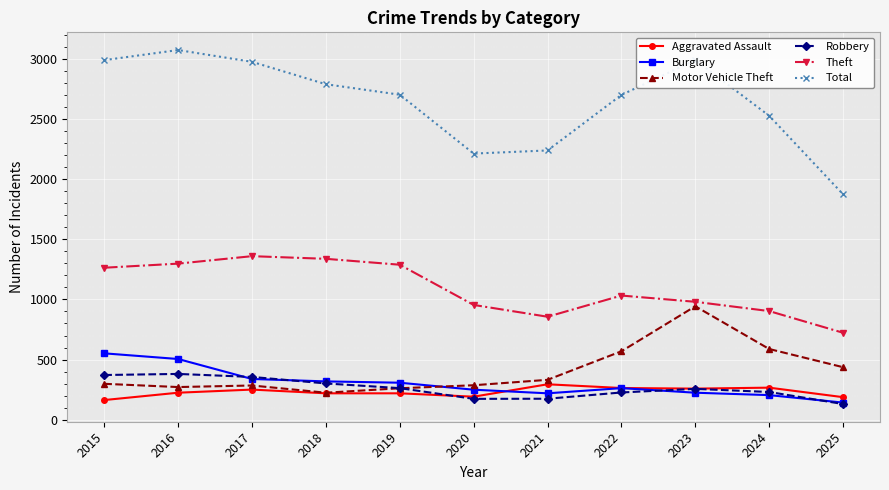

True or false: Aggravated Assault has more than 1 interior local peaks.

True